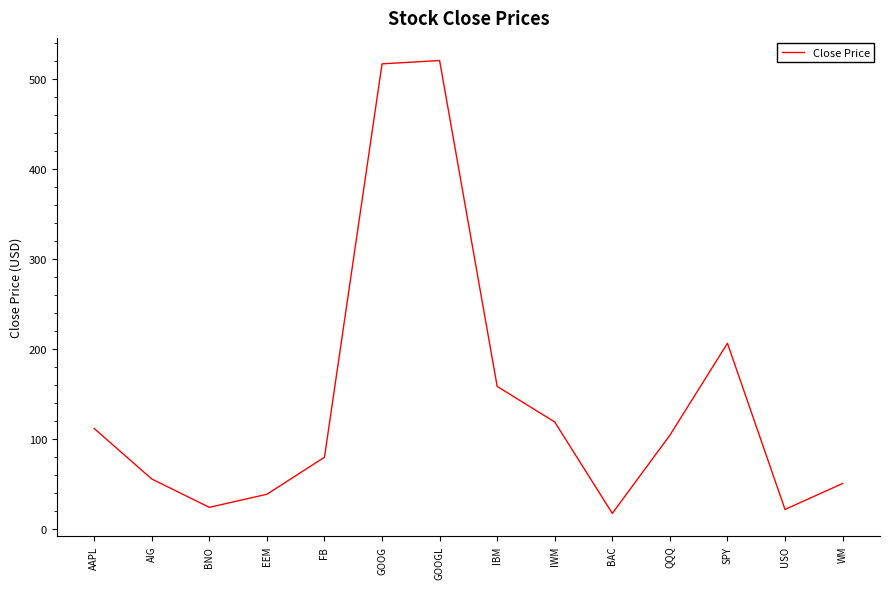

True or false: the data shows 49.3 at IBM.

False